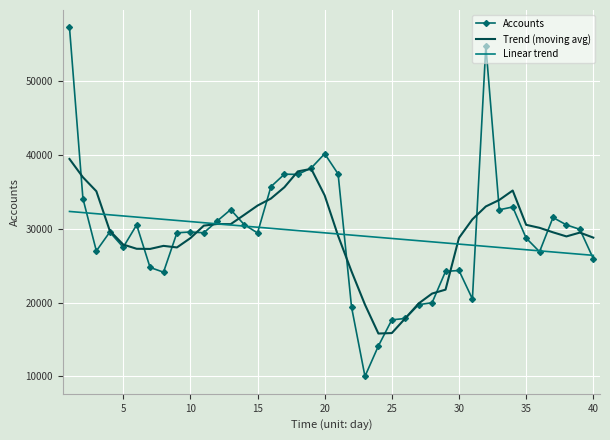

After their last crossing, which series has the higher values: Trend (moving avg) or Linear trend?

Trend (moving avg)